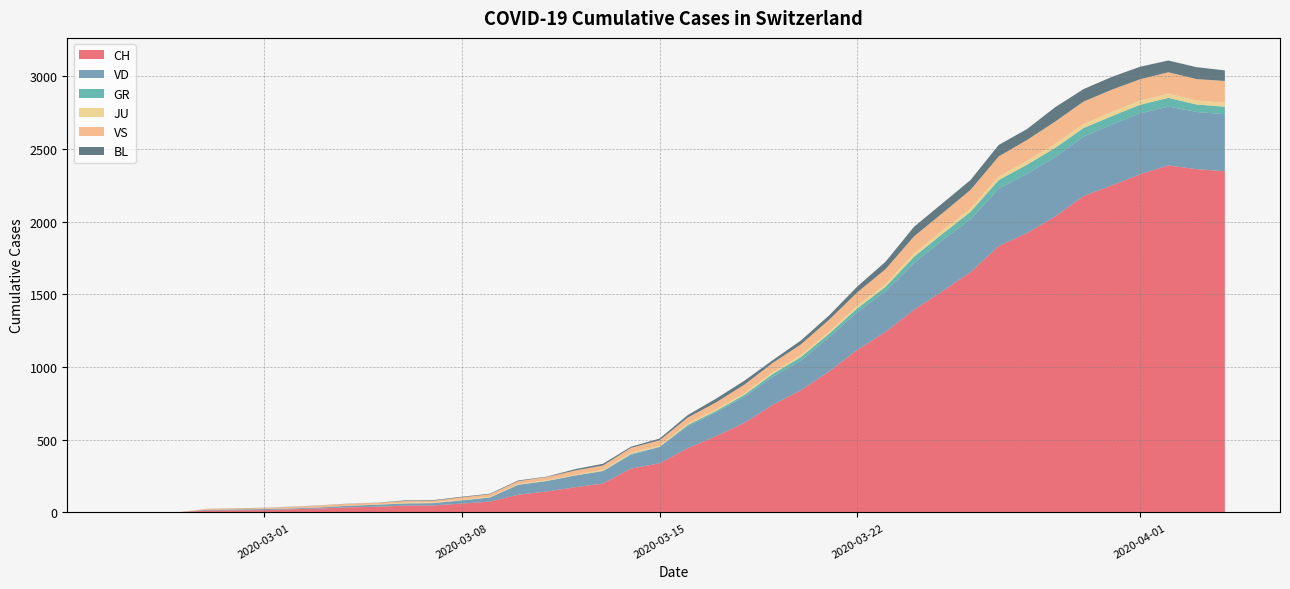

What is the highest value of the CH series?

2388